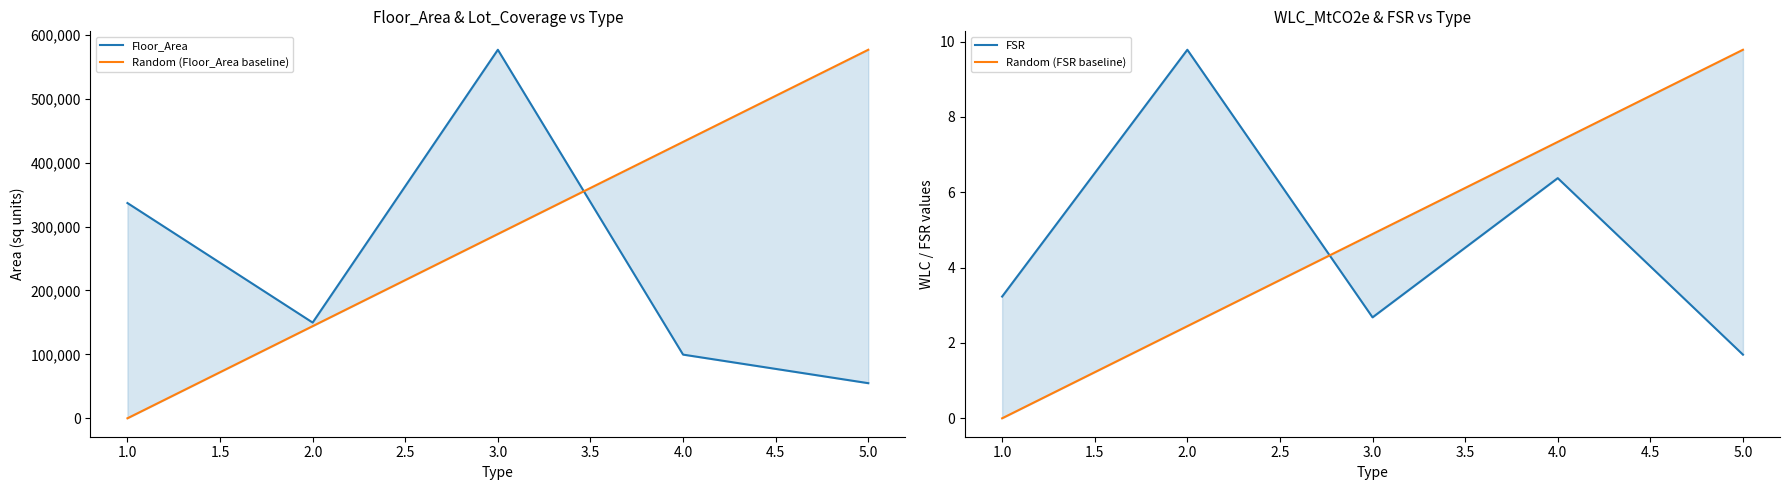

How many intersections are there between Random (Floor_Area baseline) and Floor_Area?

1